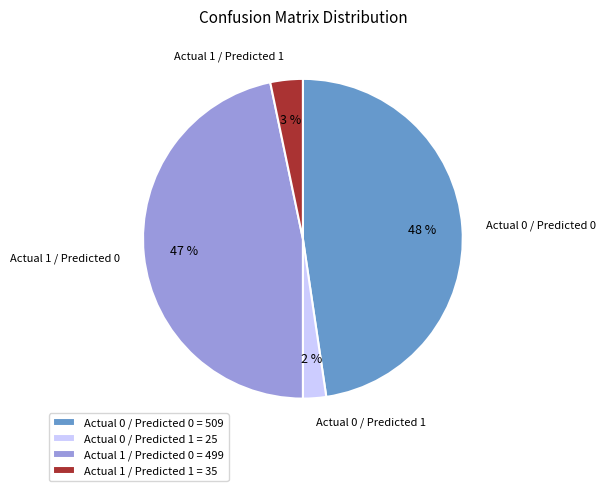

Combined, do Actual 1 / Predicted 0 and Actual 0 / Predicted 0 account for over 50%?

Yes